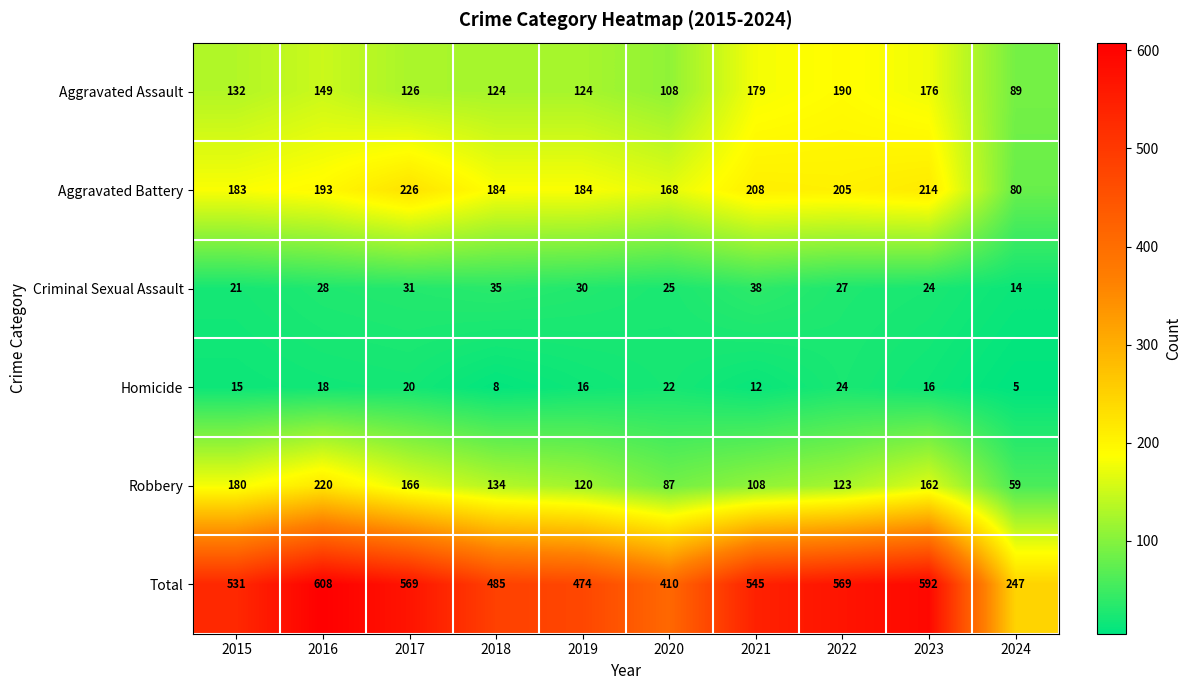

Which series has the widest spread of values?

Total